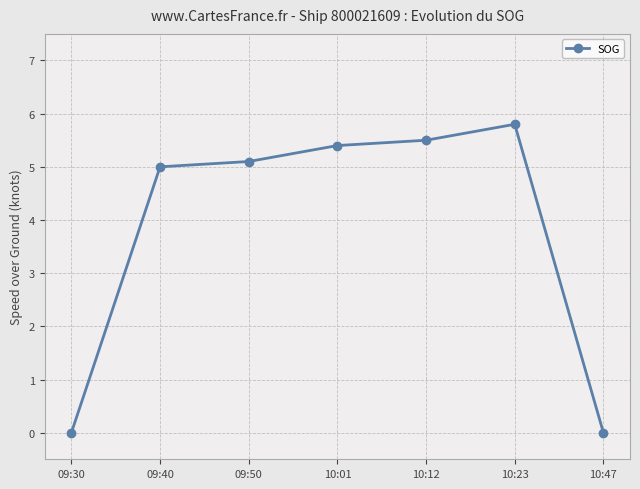

What is the difference between the values at 10:01 and 10:23?

0.4